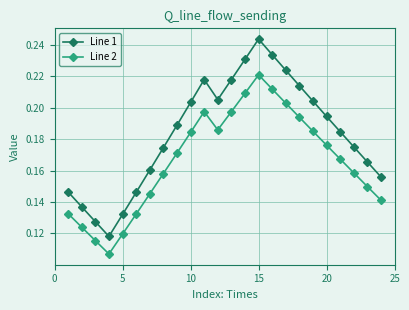

What is the sum of all Line 2 values?

4.0